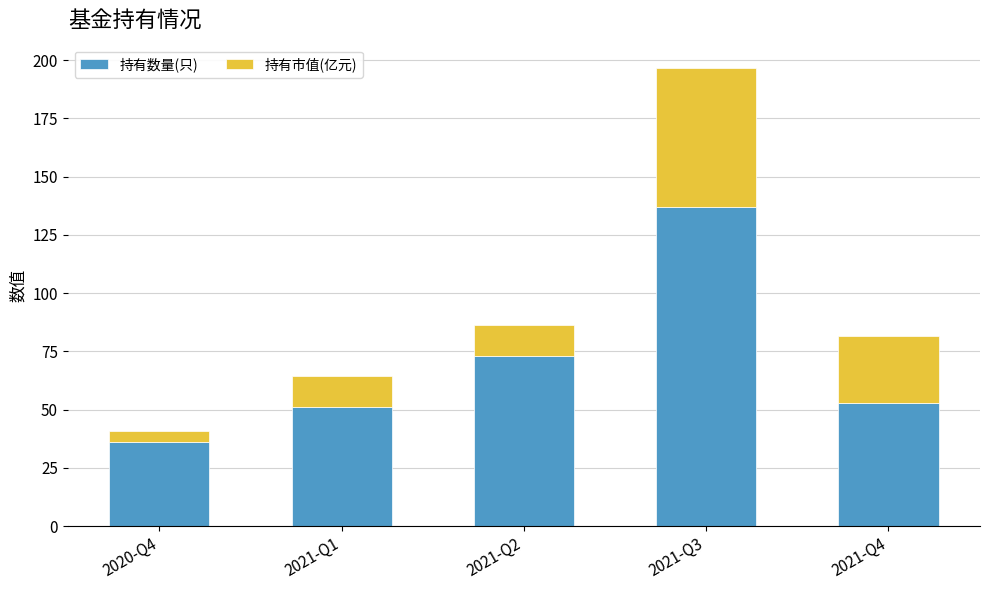

What is the sum of all 持有数量(只) values?

350.0